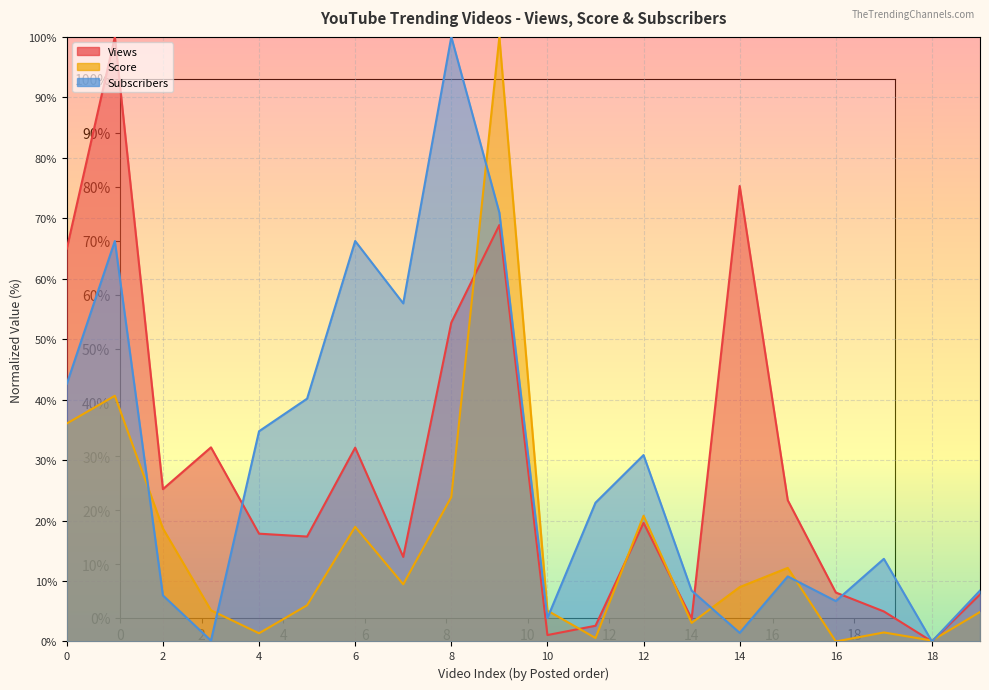

Which series ends up on top after the final intersection of Views and Score?

Views